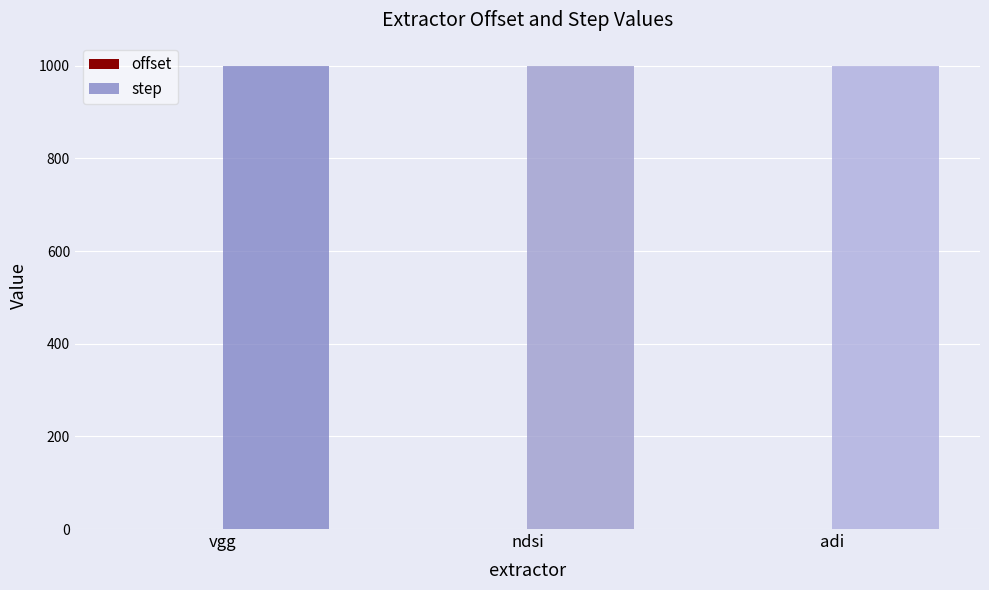

Where is step nearest to the value 1000?

vgg